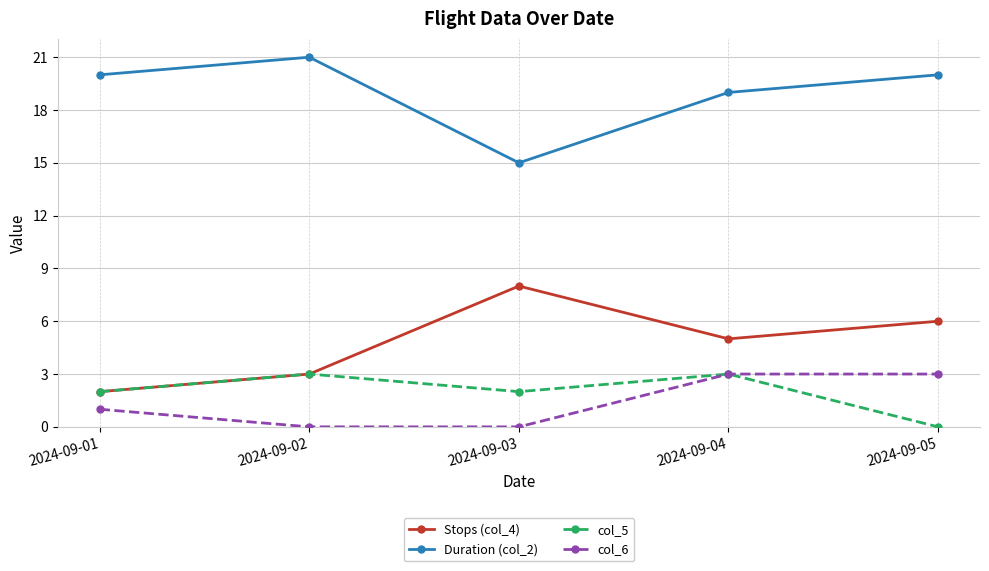

Rank the series at 2024-09-03 from highest to lowest value.

Duration (col_2), Stops (col_4), col_5, col_6